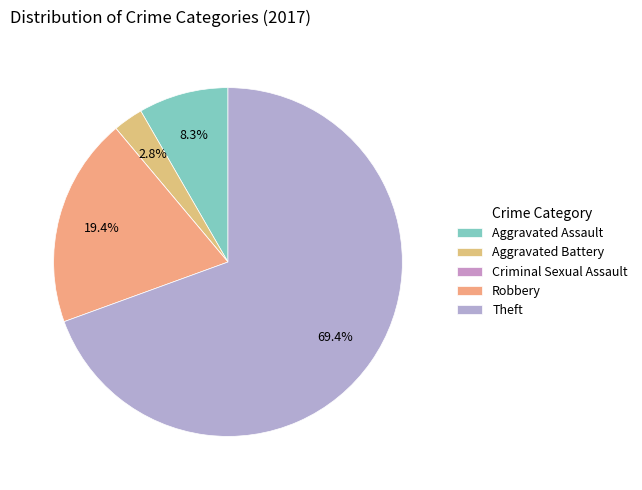

Which category accounts for the majority?

Theft